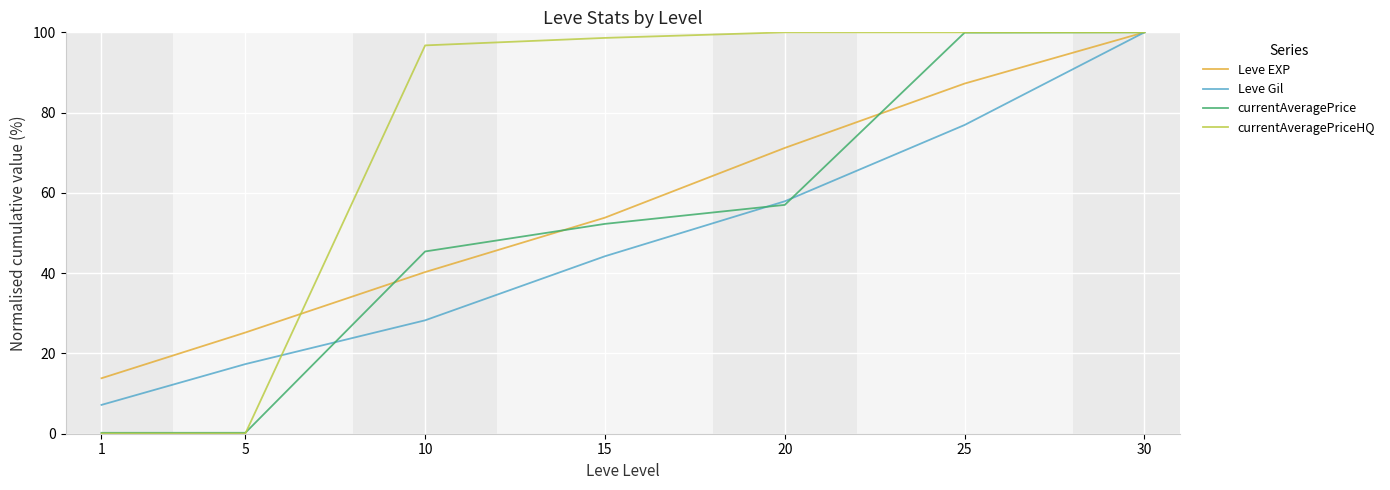

Is the value of currentAveragePrice at 25 greater than the value of Leve Gil at 1?

Yes